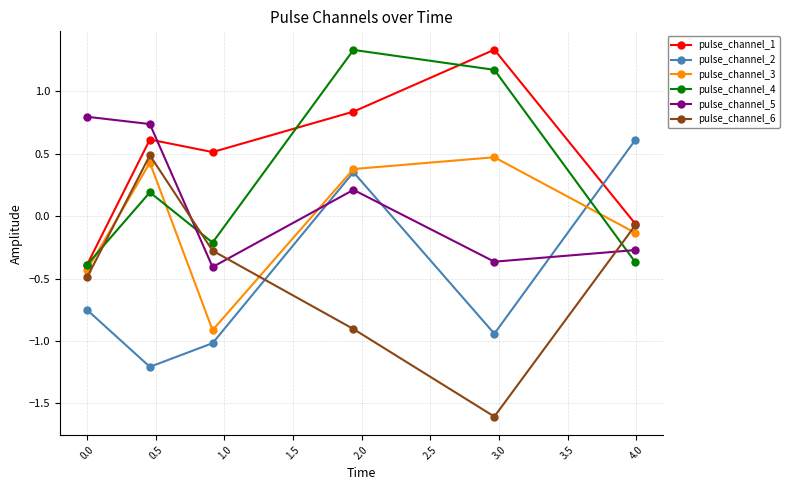

Which series has the largest range (max minus min)?

pulse_channel_6